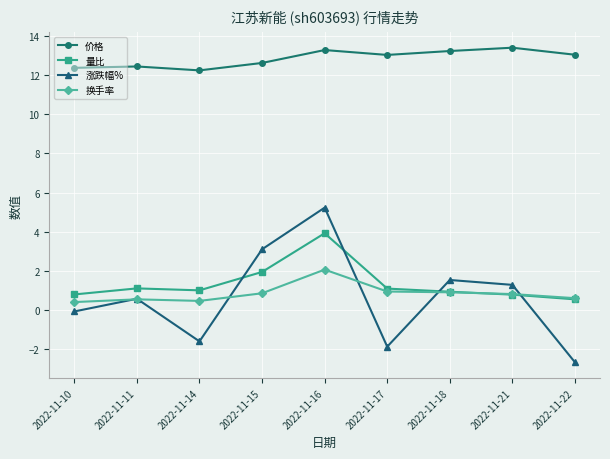

True or false: 价格 and 换手率 cross at least once.

False